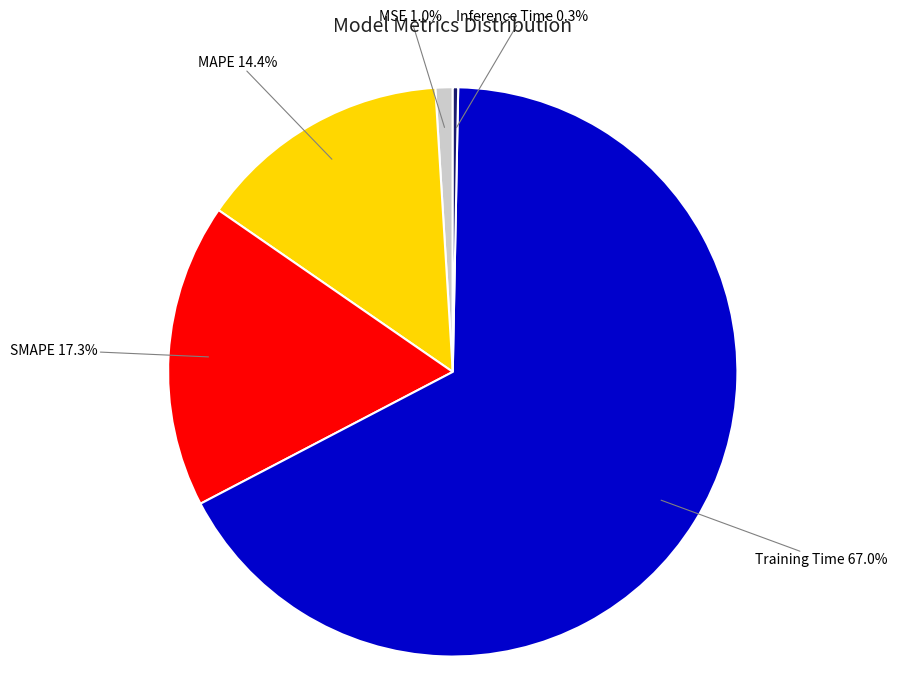

Between Inference Time and MAPE, which is larger?

MAPE